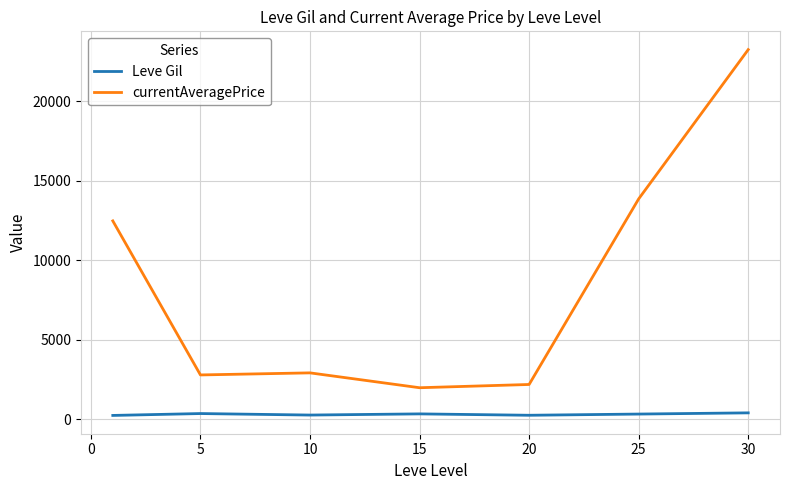

What is the difference between the maximum and minimum values in the currentAveragePrice series?

21267.9